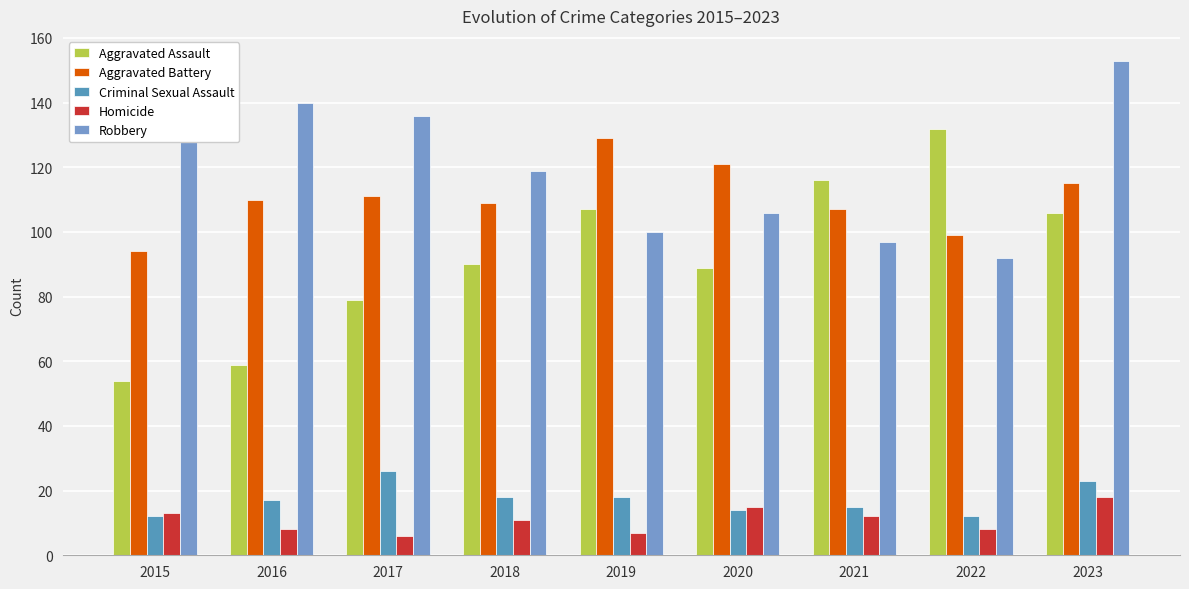

Rank the series by their maximum value, from lowest to highest.

Homicide, Criminal Sexual Assault, Aggravated Battery, Aggravated Assault, Robbery